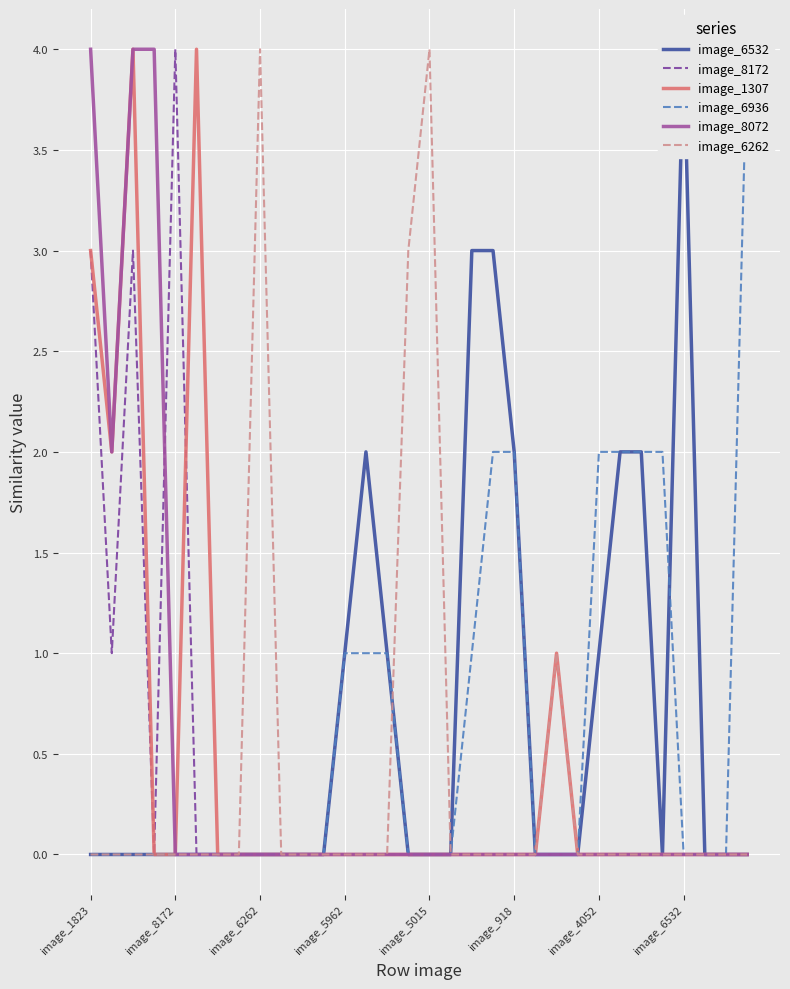

What is the average value of the image_6532 series?

1